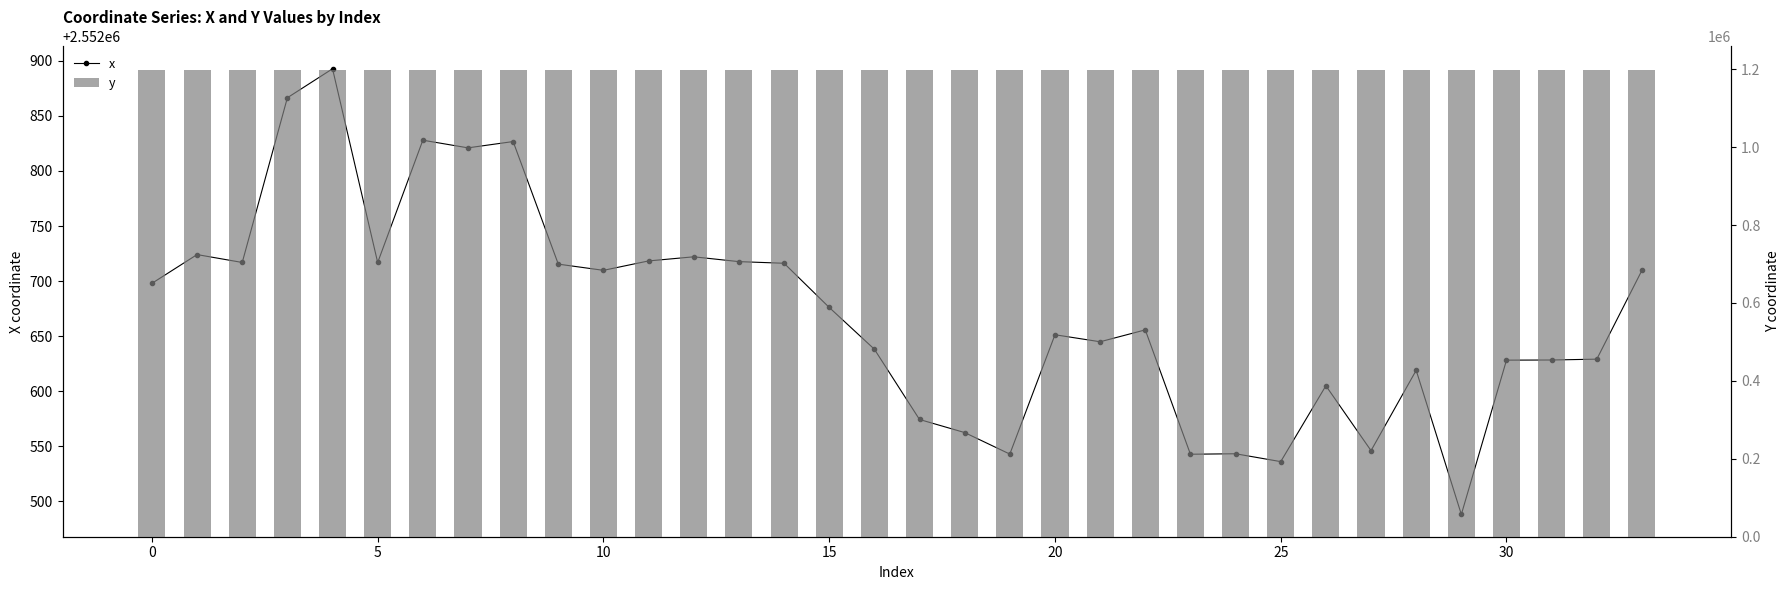

True or false: x has a value of 4241127.1 at 23.

False